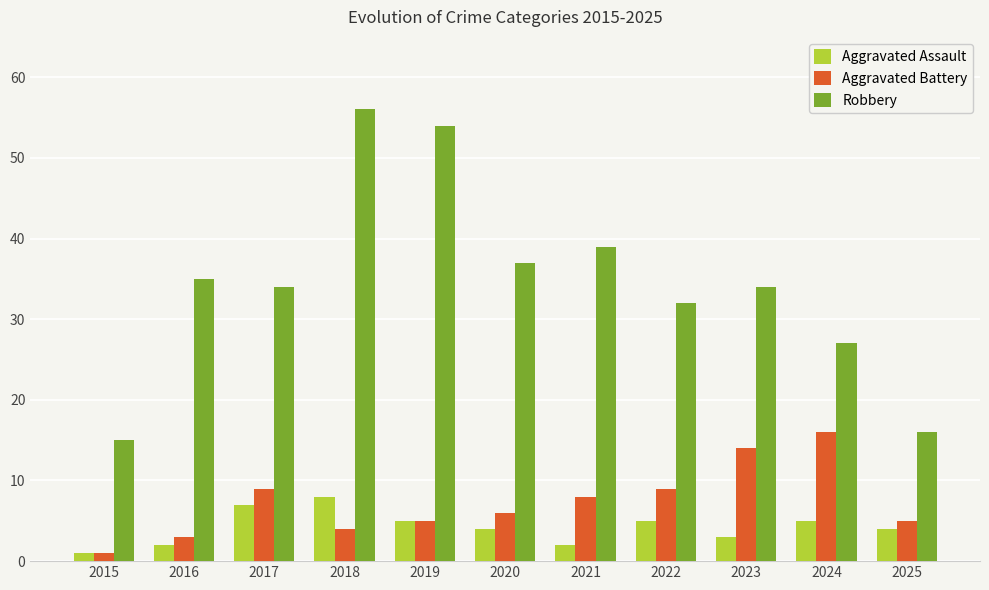

Reading right to left, list all the values displayed in this chart.

Aggravated Assault: 2025=4	2024=5	2023=3	2022=5	2021=2	2020=4	2019=5	2018=8	2017=7	2016=2	2015=1
Aggravated Battery: 2025=5	2024=16	2023=14	2022=9	2021=8	2020=6	2019=5	2018=4	2017=9	2016=3	2015=1
Robbery: 2025=16	2024=27	2023=34	2022=32	2021=39	2020=37	2019=54	2018=56	2017=34	2016=35	2015=15